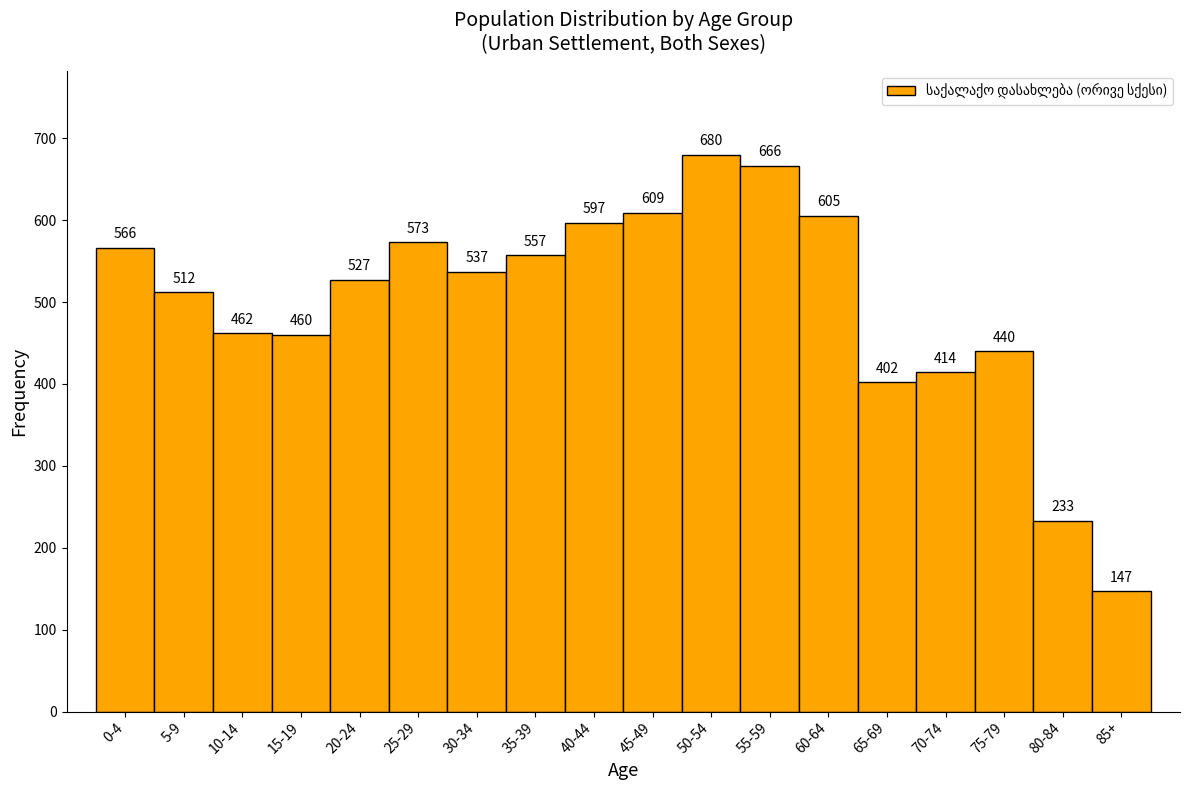

Reading left to right, transcribe all the data shown in this chart.

566	512	462	460	527	573	537	557	597	609	680	666	605	402	414	440	233	147